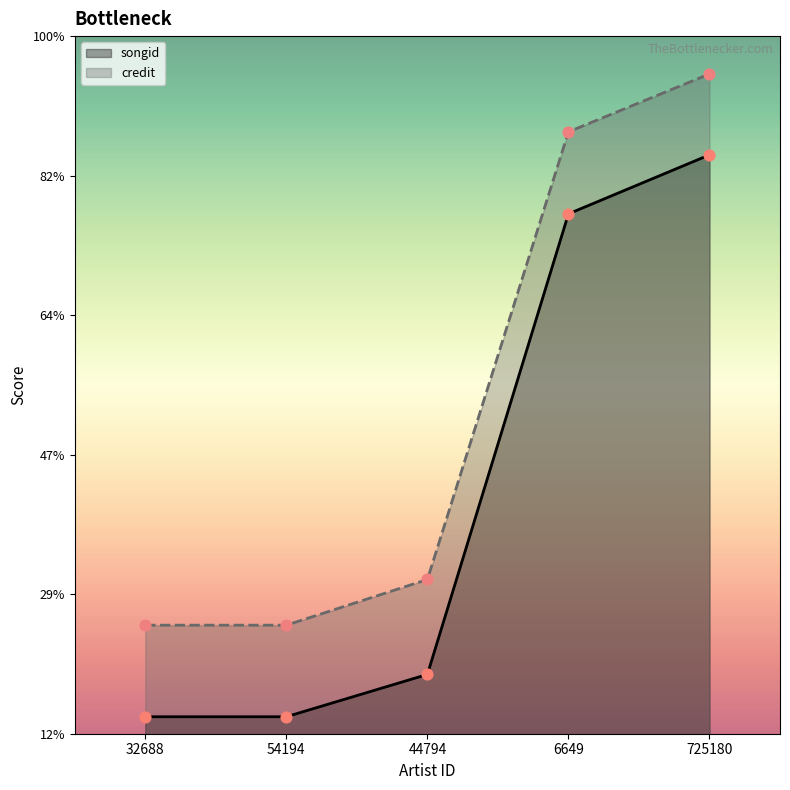

Which series reaches the maximum Y coordinate?

credit